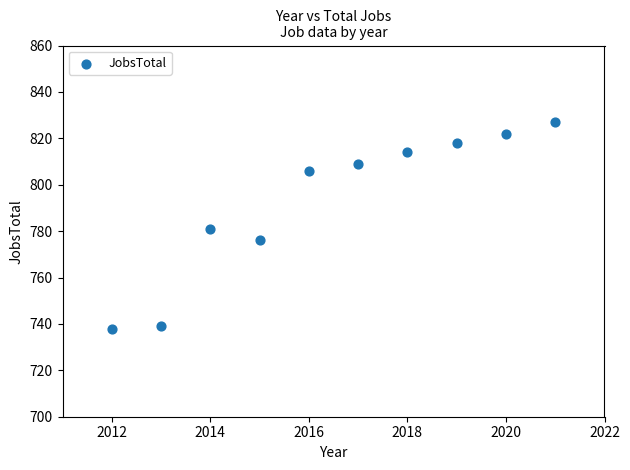

What is the range of Y values (max minus min)?

89